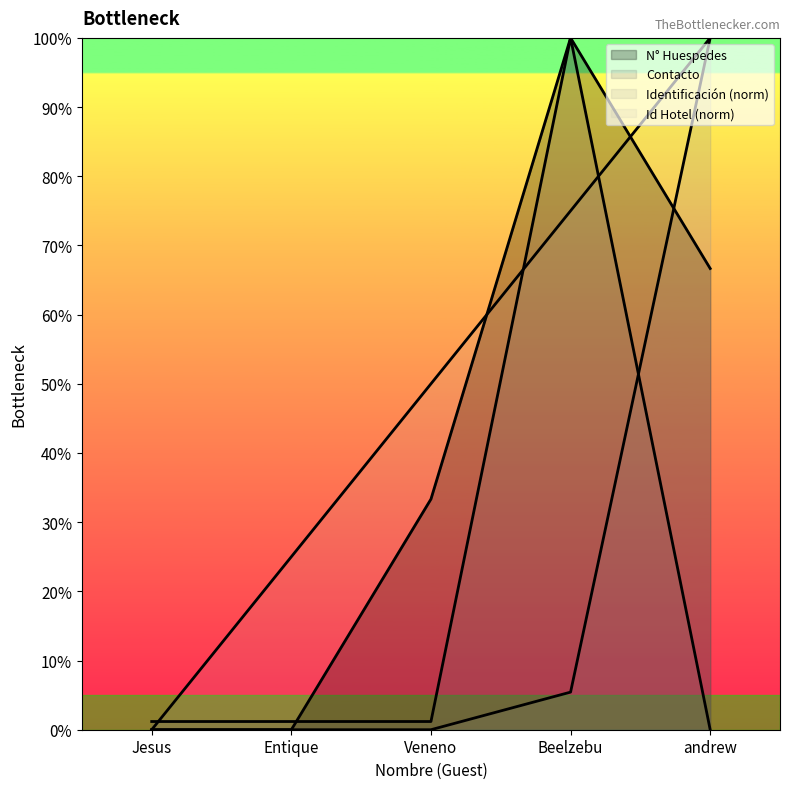

At Beelzebu, list the series in order from largest to smallest.

N° Huespedes, Contacto, Id Hotel, Identificación